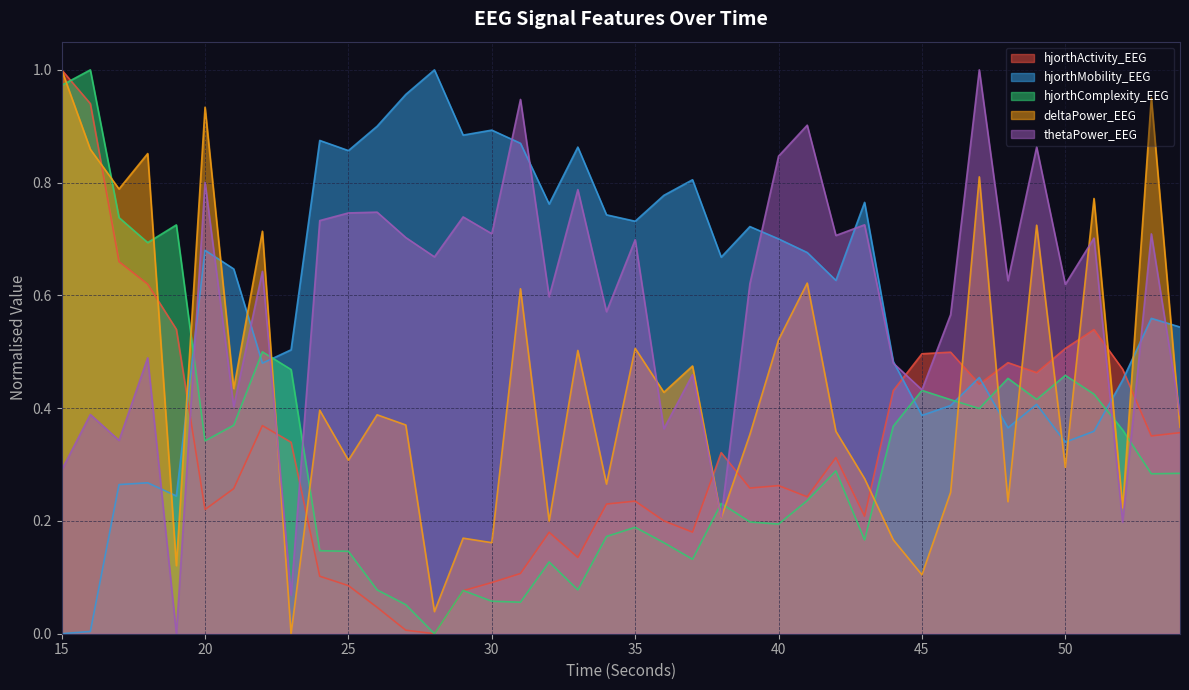

What is the highest value of the thetaPower_EEG series?

1.0